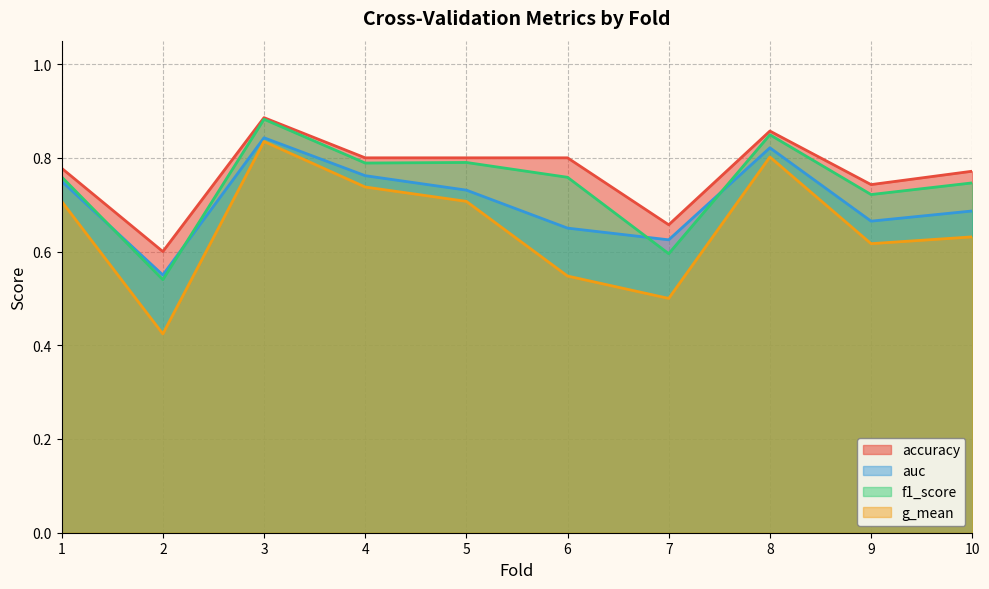

At which label is f1_score closest to 0?

2